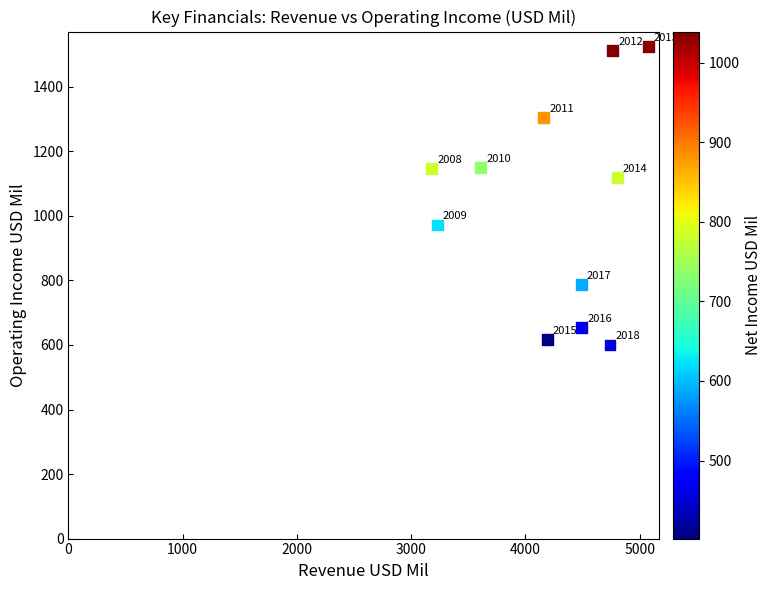

What is the average X value?

4249